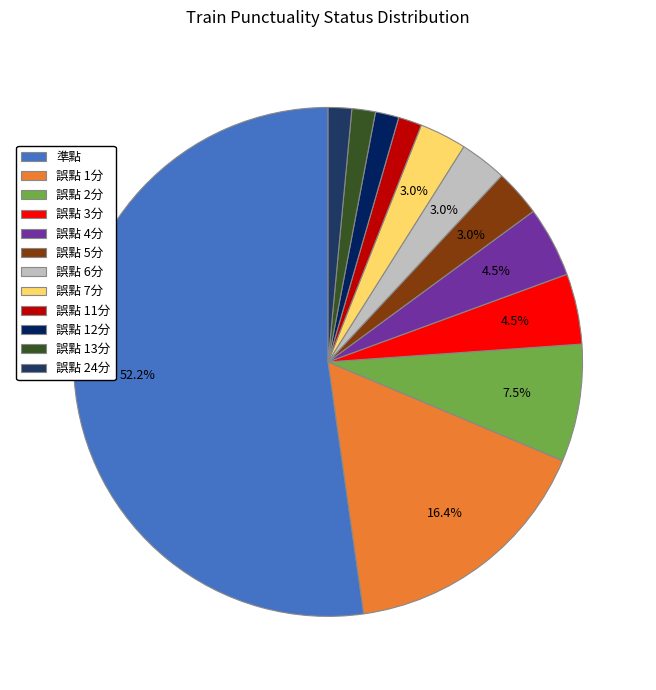

Is it true that 誤點 6分 is 16% of the pie?

False